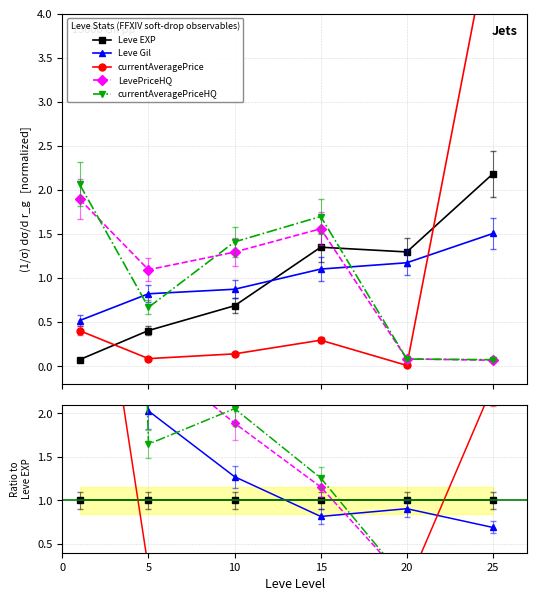

What is the total value across all series at 25?

4.1